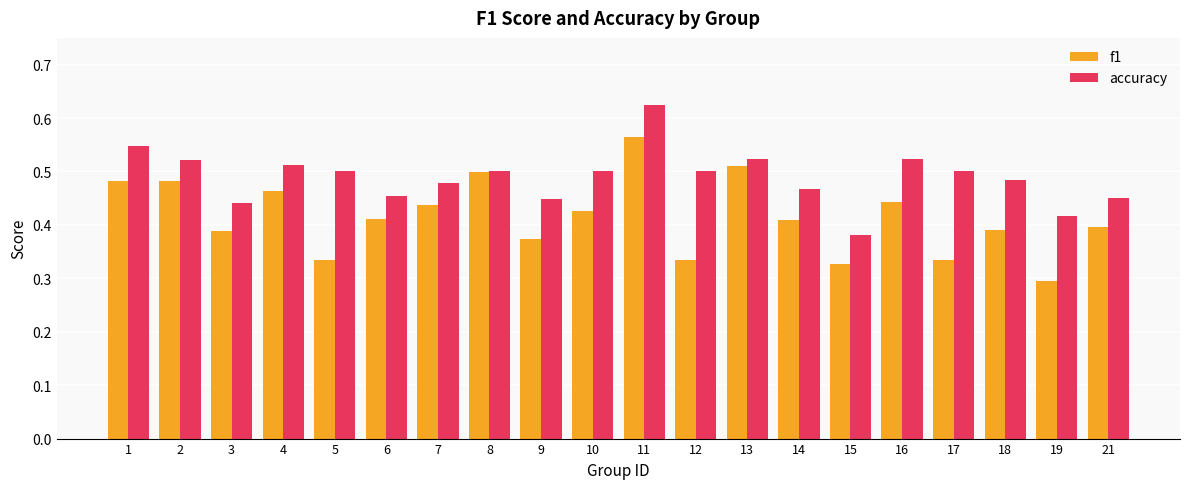

At which category is the sum across all series the highest?

11